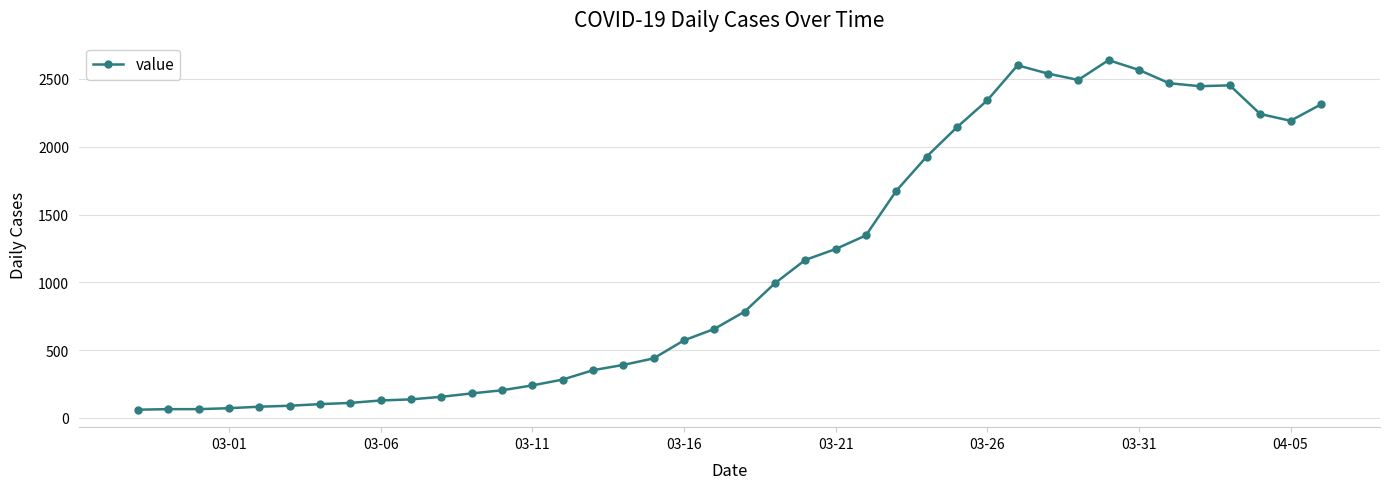

True or false: the data has more than 2 interior local peaks.

True